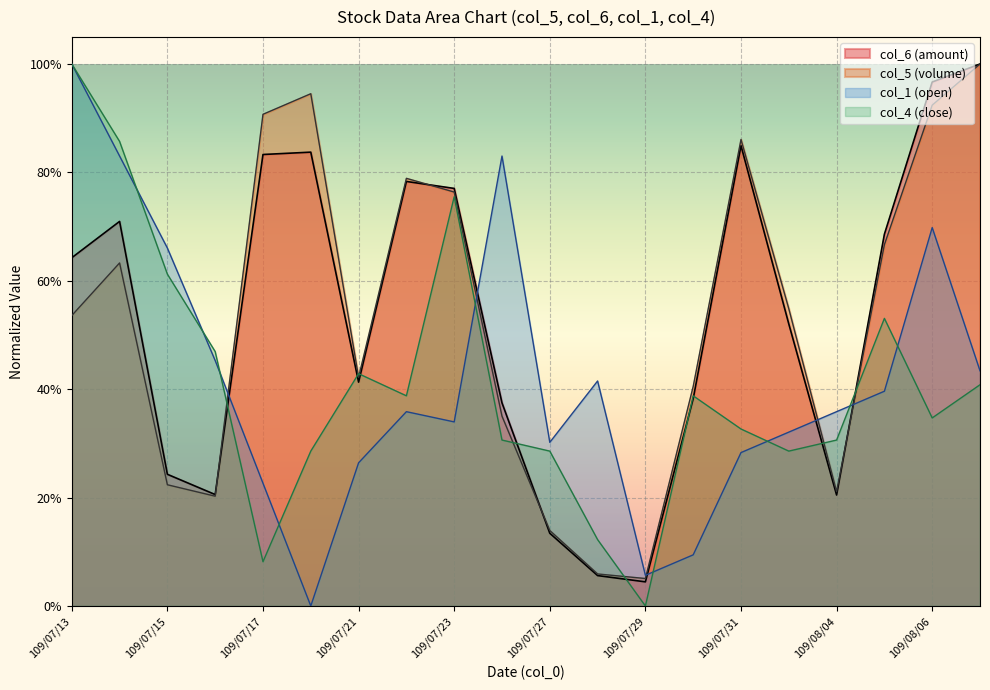

What are all the series names shown in the legend?

col_6 (amount), col_5 (volume), col_1 (open), col_4 (close)